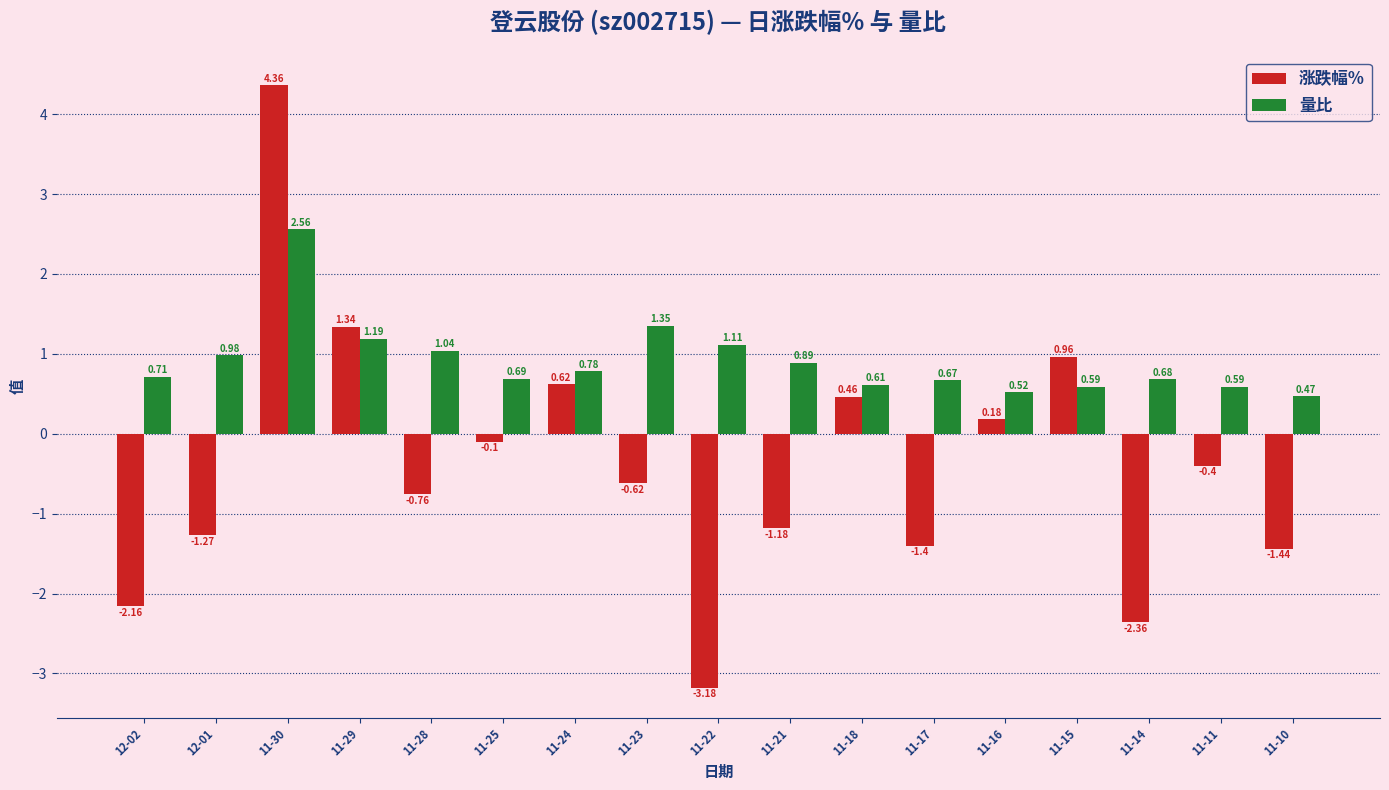

True or false: 涨跌幅% has a value of -0.9 at 11-14.

False